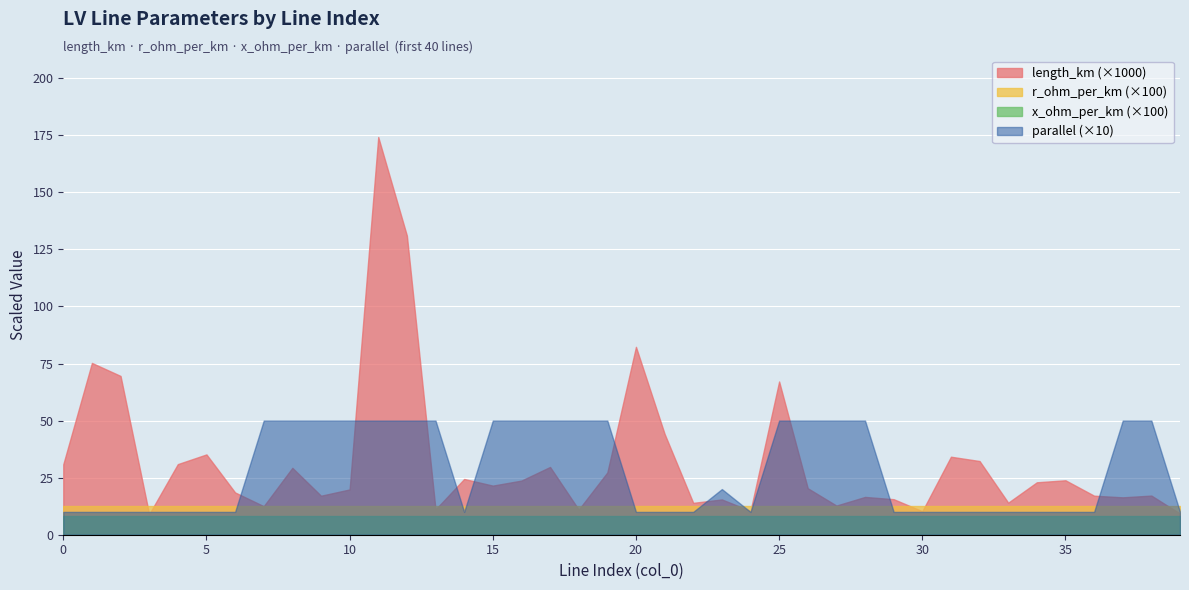

True or false: parallel and x_ohm_per_km cross at least once.

False